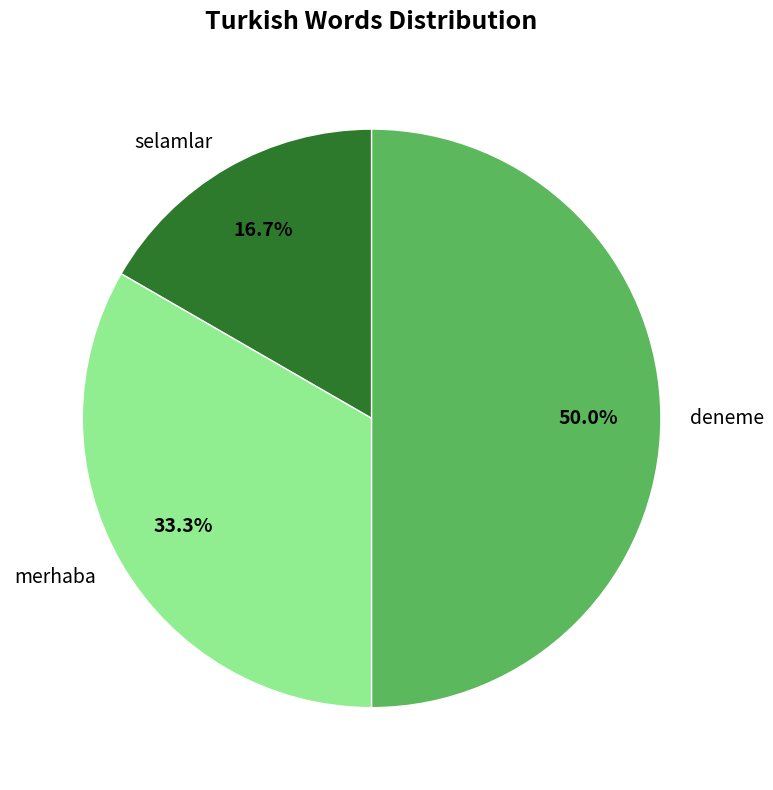

To the nearest percent, what percentage of the pie is selamlar?

17%